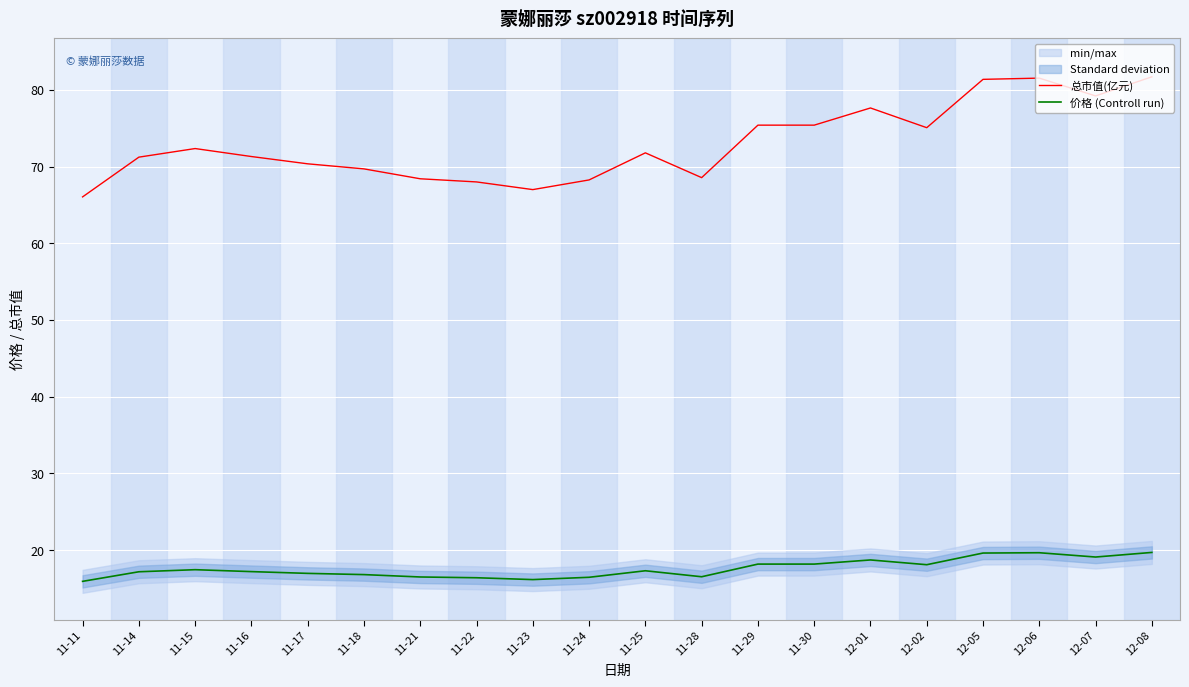

Is this an area chart (filled region under the line)?

No